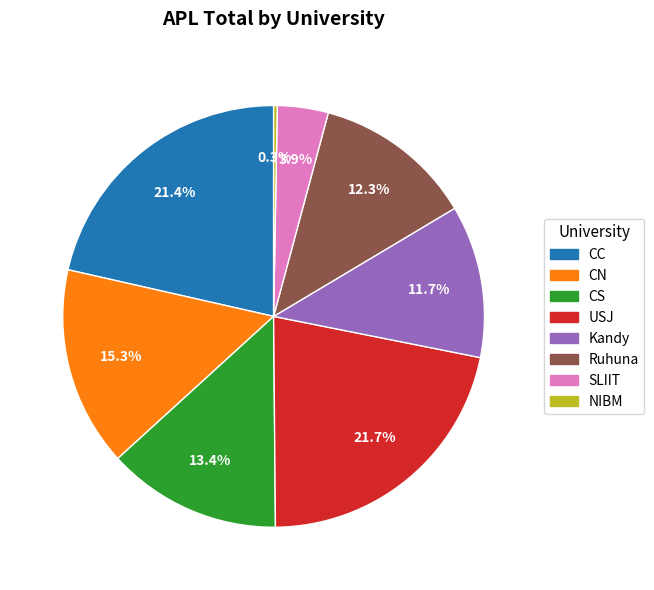

What percentage do Kandy and Ruhuna together represent?

24.0%